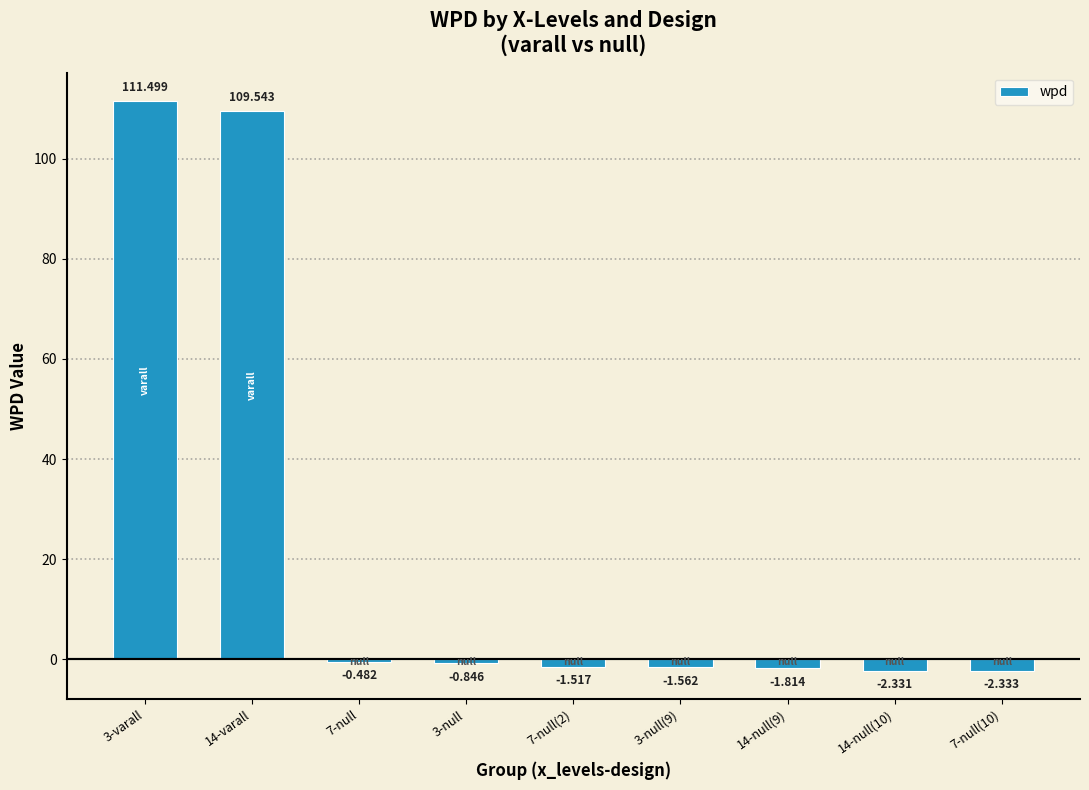

True or false: the data shows -1.8 at 14-null(9).

True